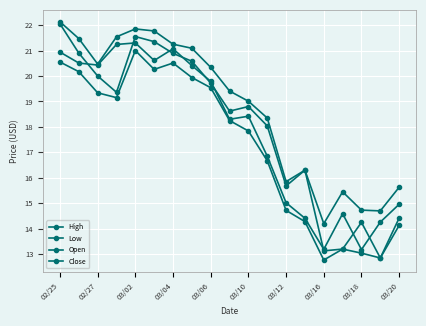

True or false: Open and High intersect in this chart.

False